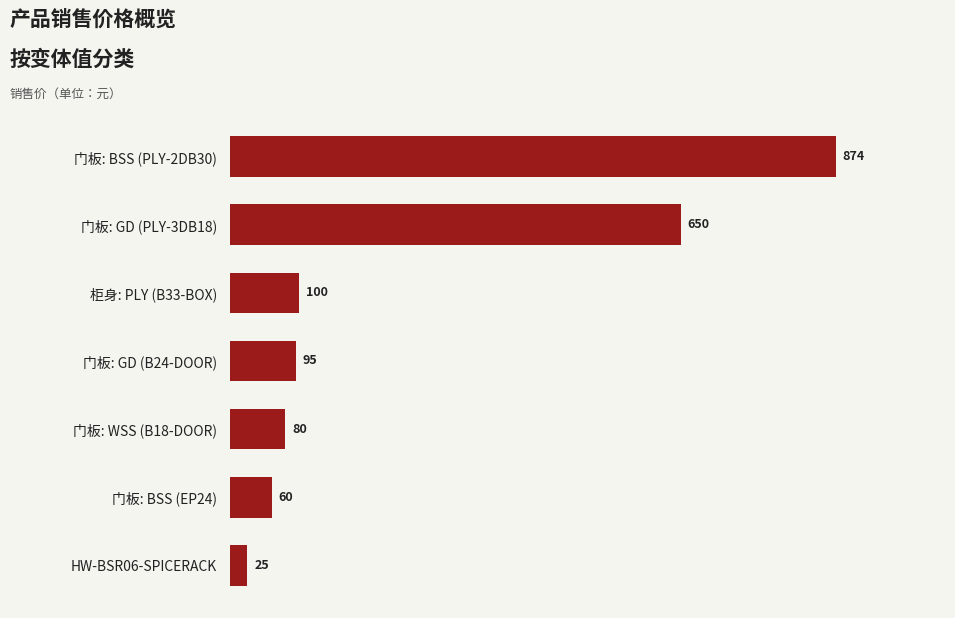

What is the difference between the values at 门板: GD (PLY-3DB18) and 门板: BSS (EP24)?

590